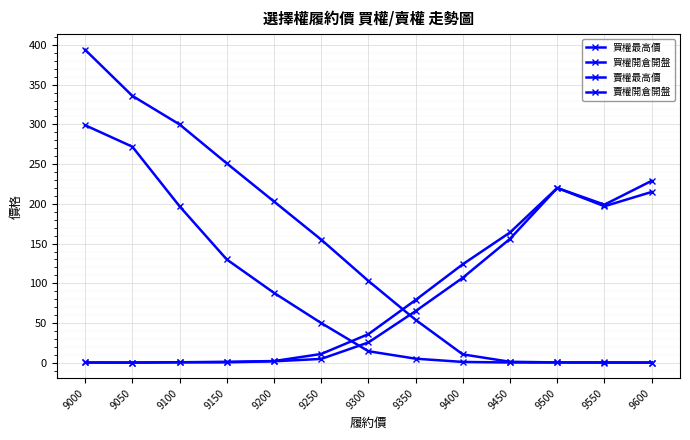

How many data points does each series have?

13